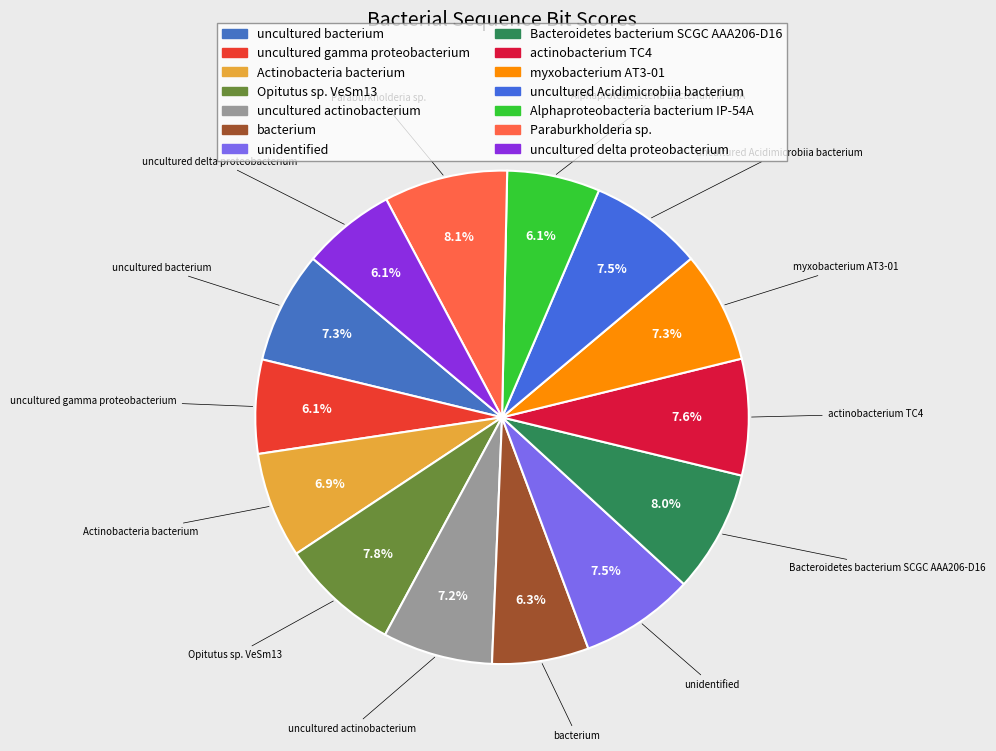

What portion of the pie excludes myxobacterium AT3-01?

92.7%